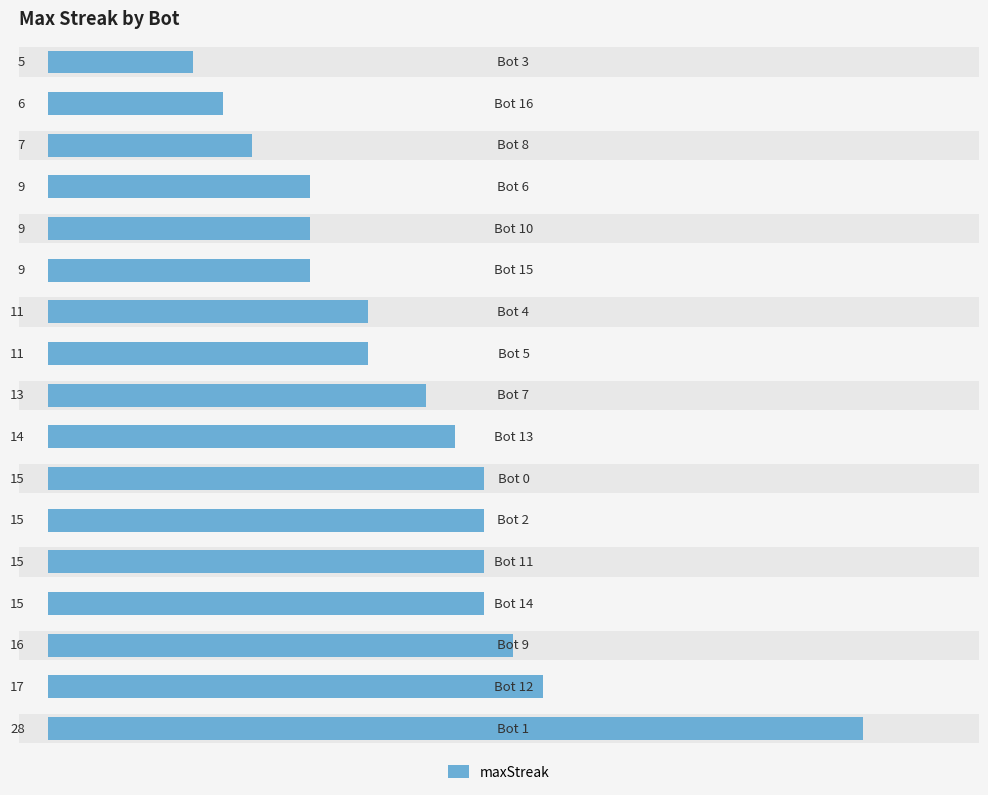

What is the difference between the second highest and second lowest values?

11